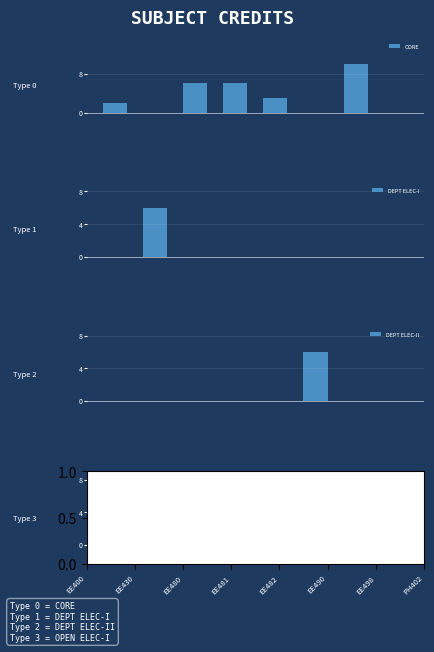

Reading left to right, extract all data points from this chart.

CORE: 2	0	6	6	3	0	10	0
DEPT ELEC-I: 0	6	0	0	0	0	0	0
DEPT ELEC-II: 0	0	0	0	0	6	0	0
OPEN ELEC-I: 0	0	0	0	0	0	0	6